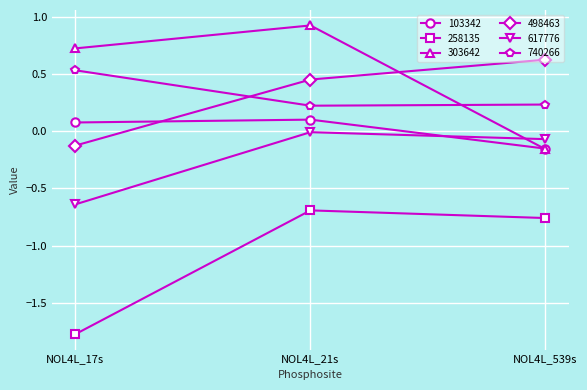

At which label is 303642 closest to 0?

NOL4L_539s